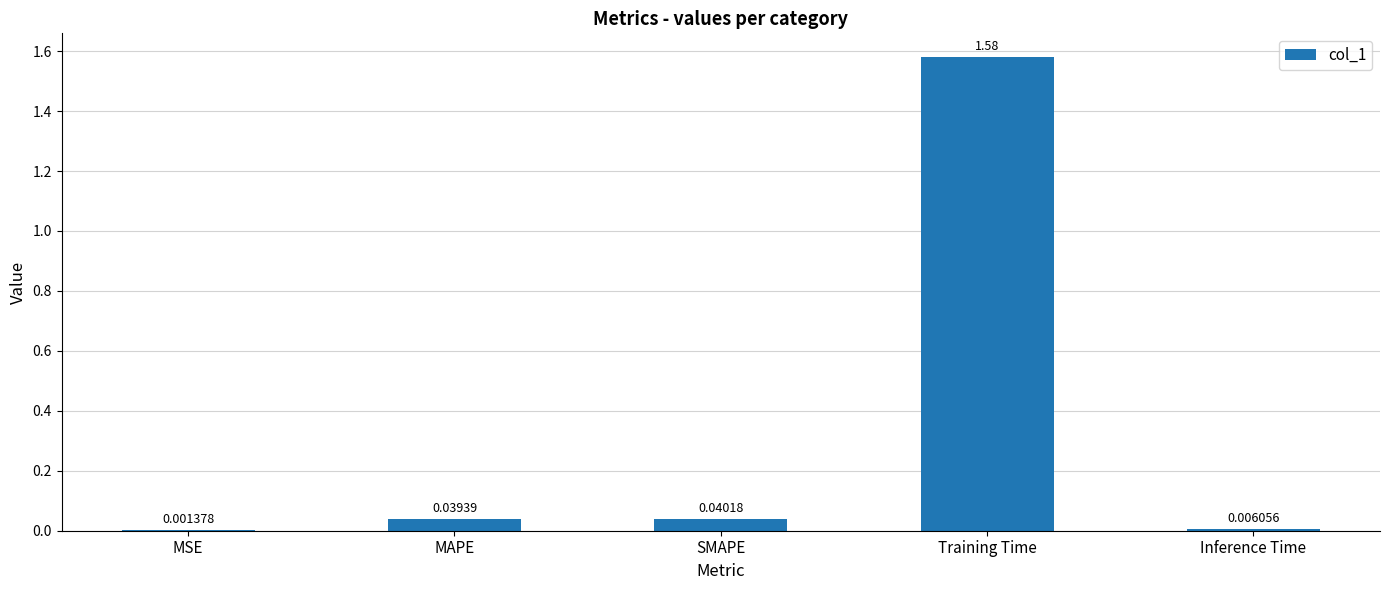

At which label is the value closest to 0?

MSE